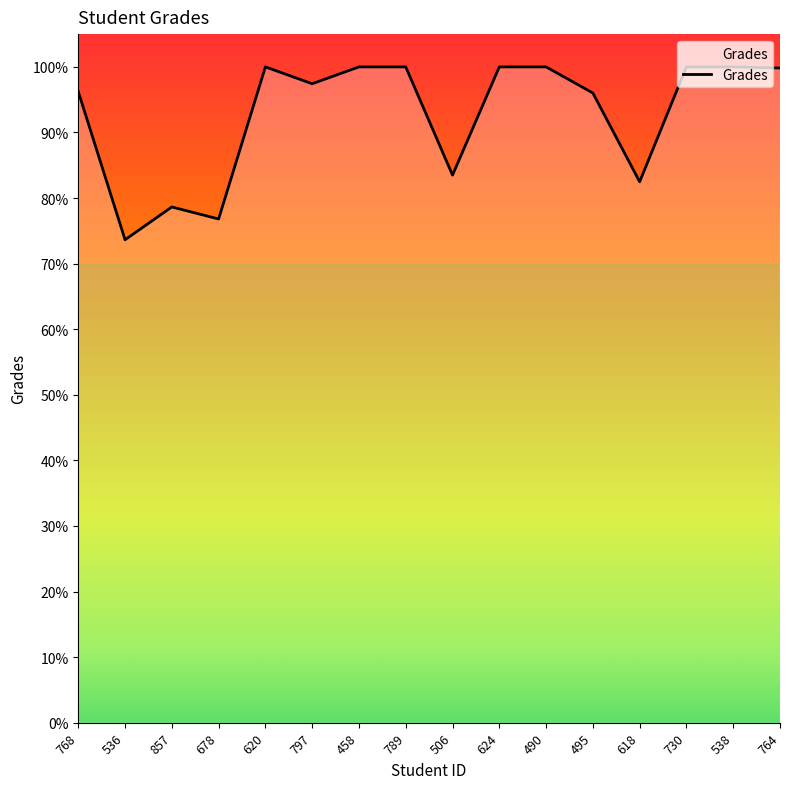

What is the sum of all values?

1484.6